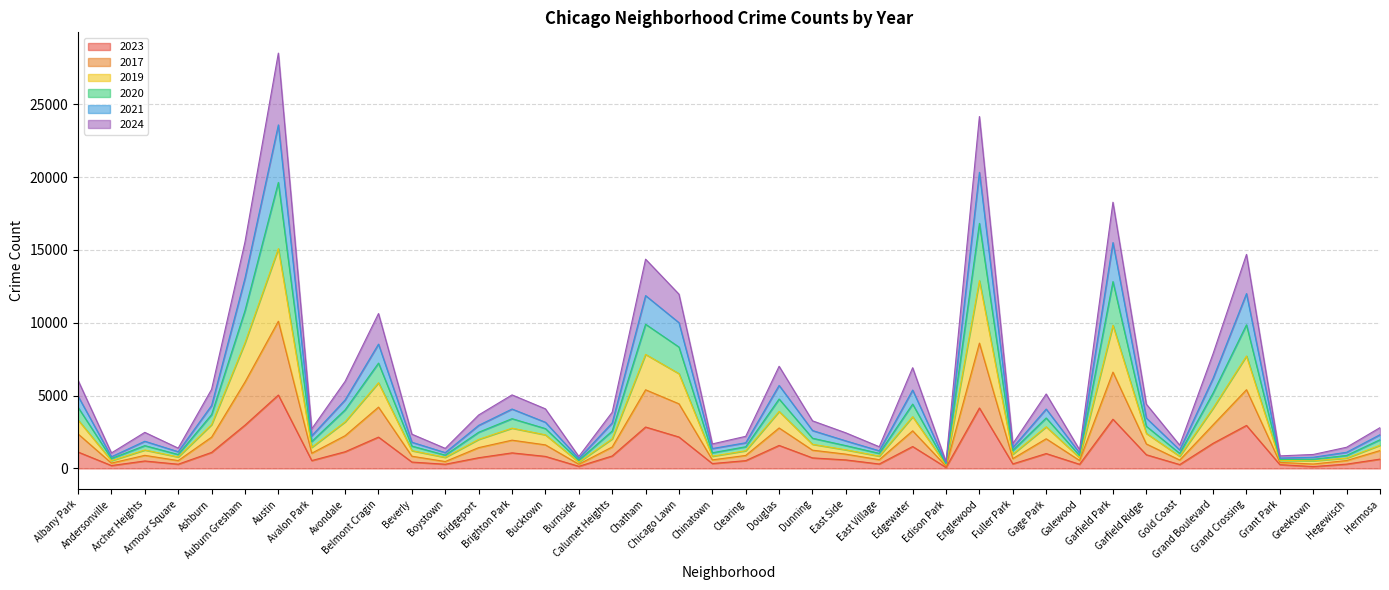

What are all the series names shown in the legend?

2023, 2017, 2019, 2020, 2021, 2024